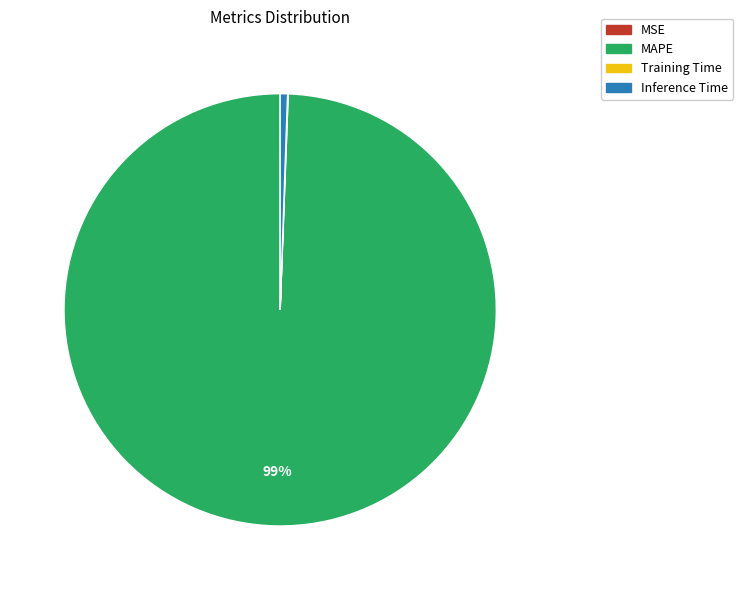

Which has a higher value, Inference Time or MAPE?

MAPE